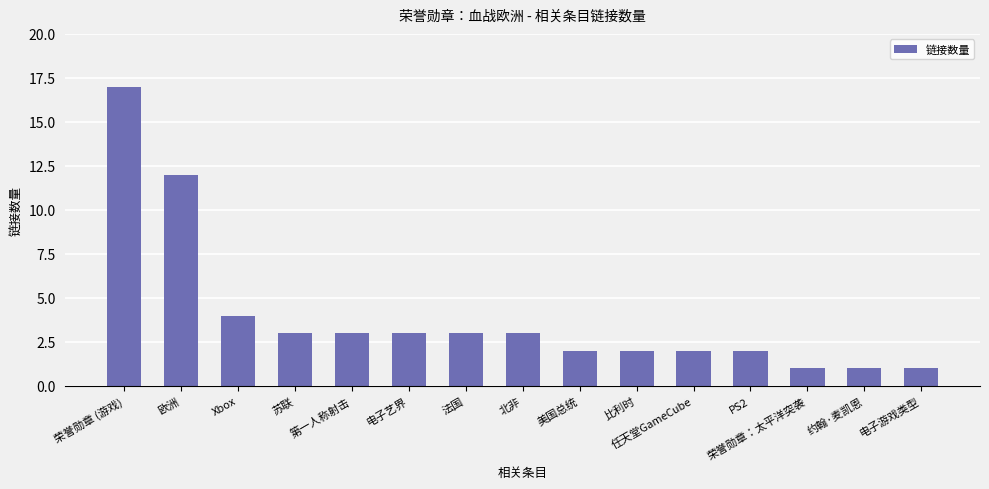

How many data points are less than 3?

7